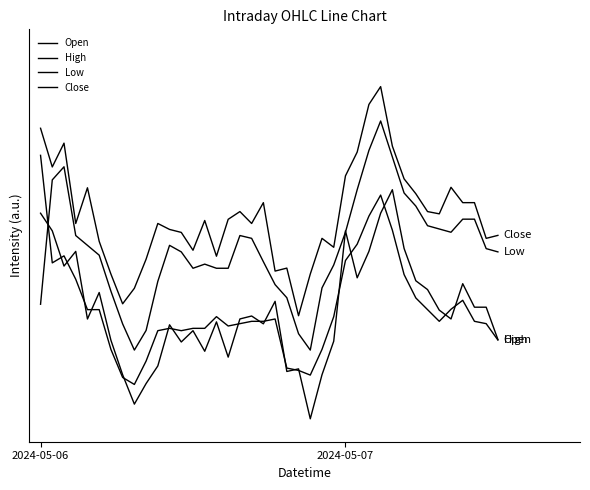

Does the chart have visible grid lines?

No